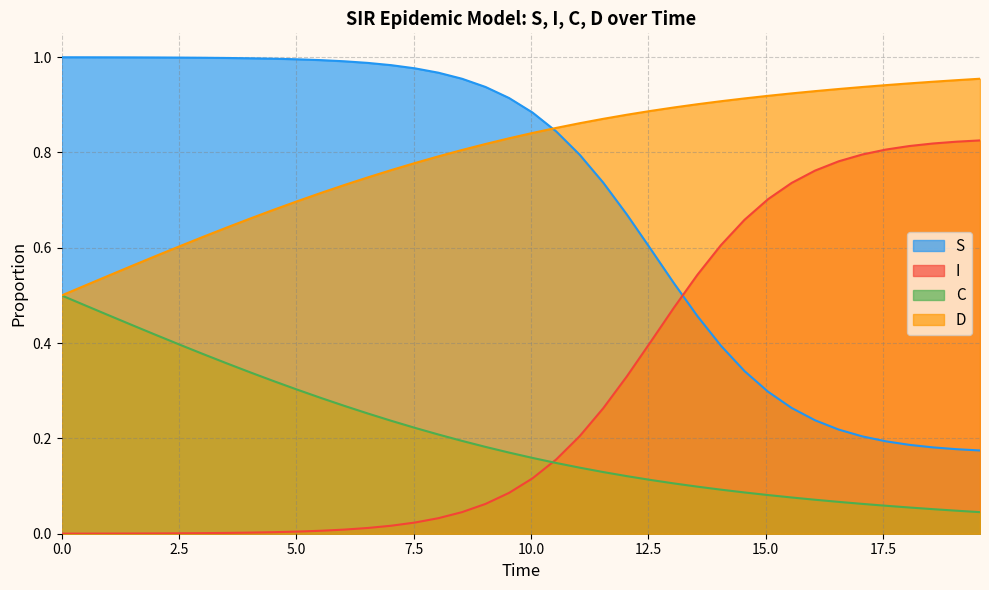

True or false: S and I intersect in this chart.

True